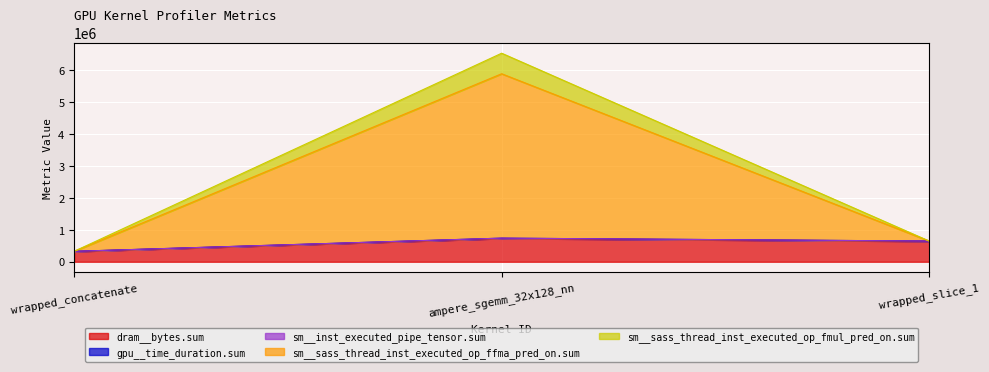

Is the value of dram__bytes.sum at wrapped_concatenate greater than the value of gpu__time_duration.sum at wrapped_slice_1?

No